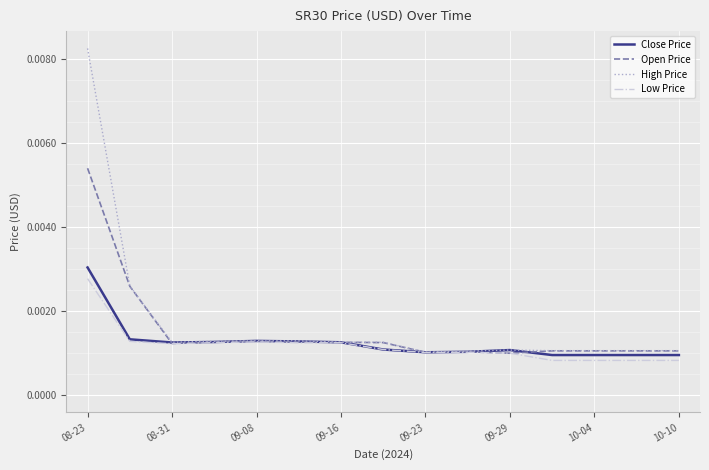

Which series has the widest spread of values?

High Price